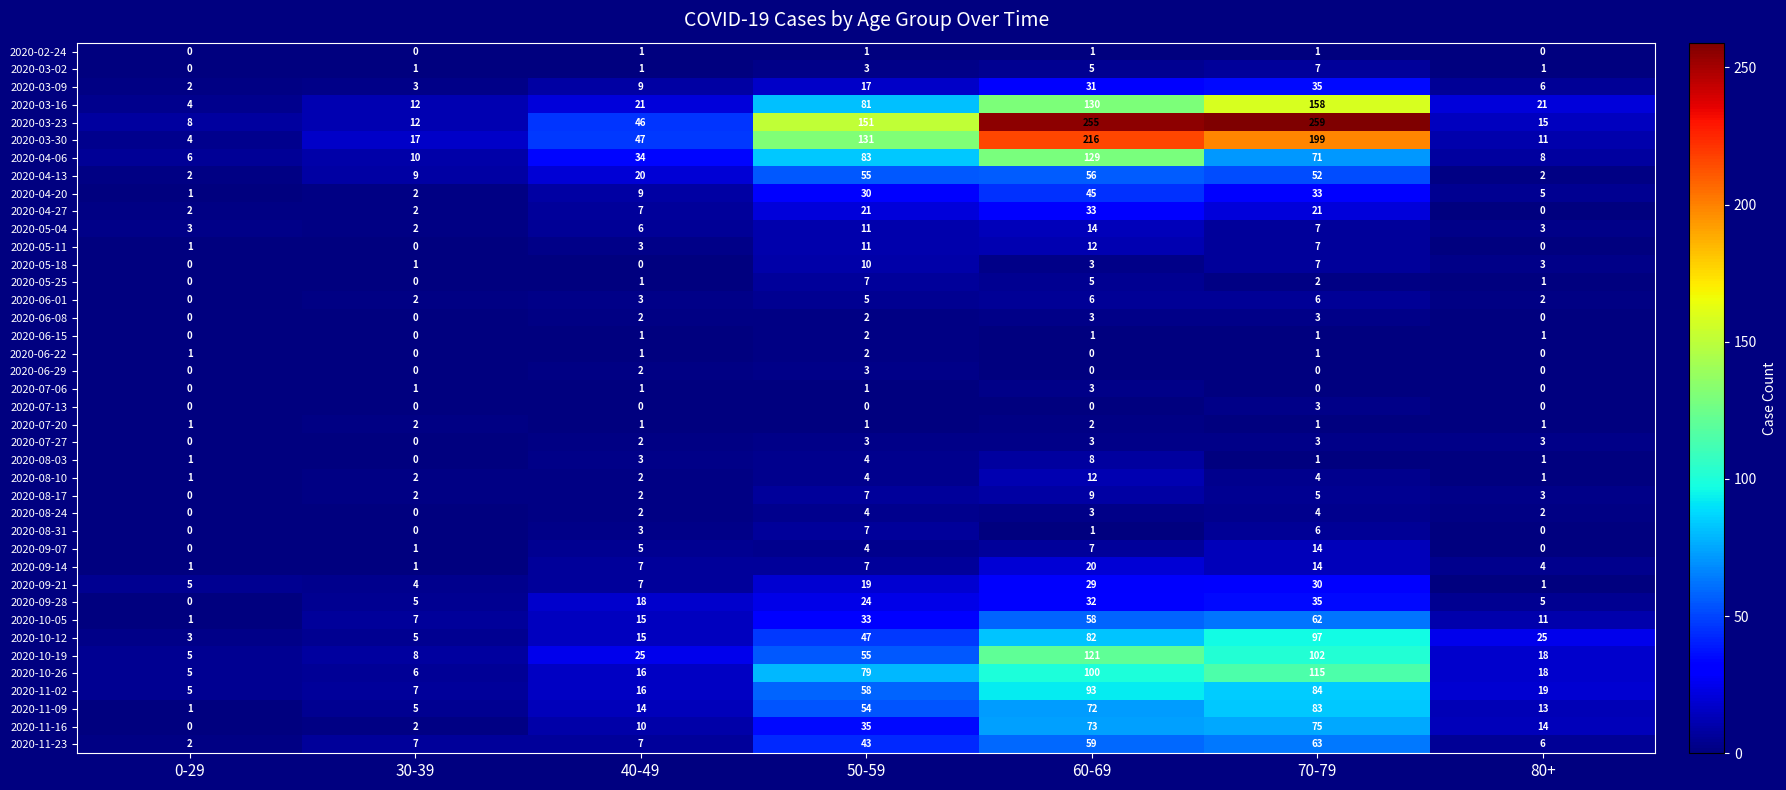

The value of 2020-11-09 at 70-79 is 83. True or false?

True